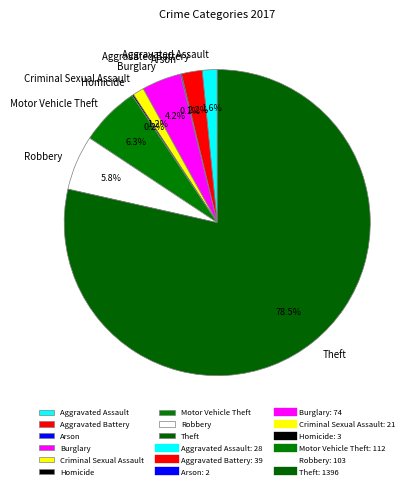

What percentage is NOT represented by Aggravated Assault?

98.4%